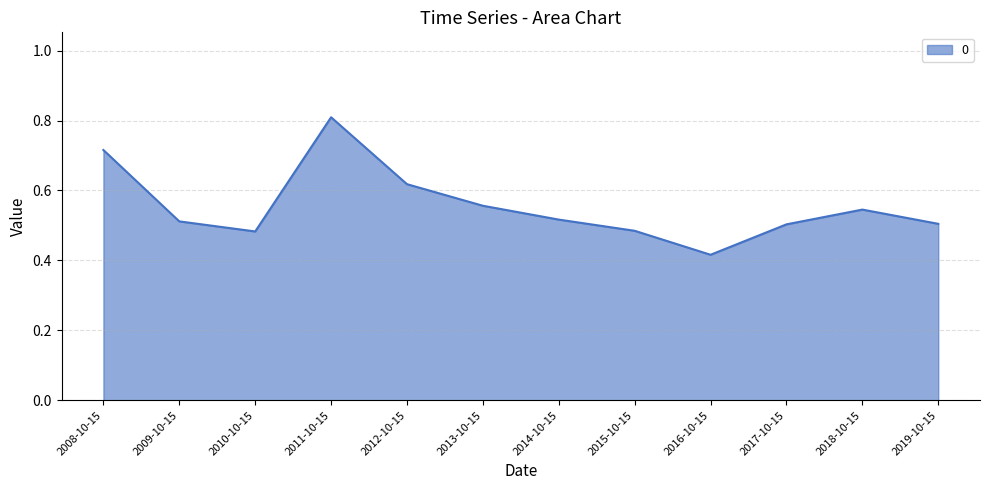

What is the change in value from 2011-10-15 to 2013-10-15?

-0.3